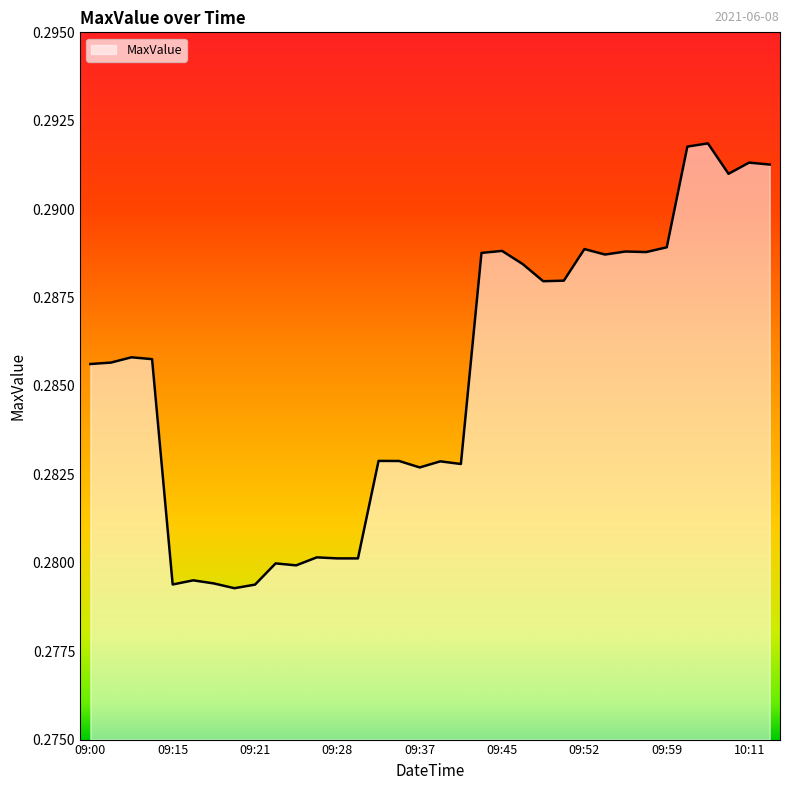

Count the number of data series in this chart.

1